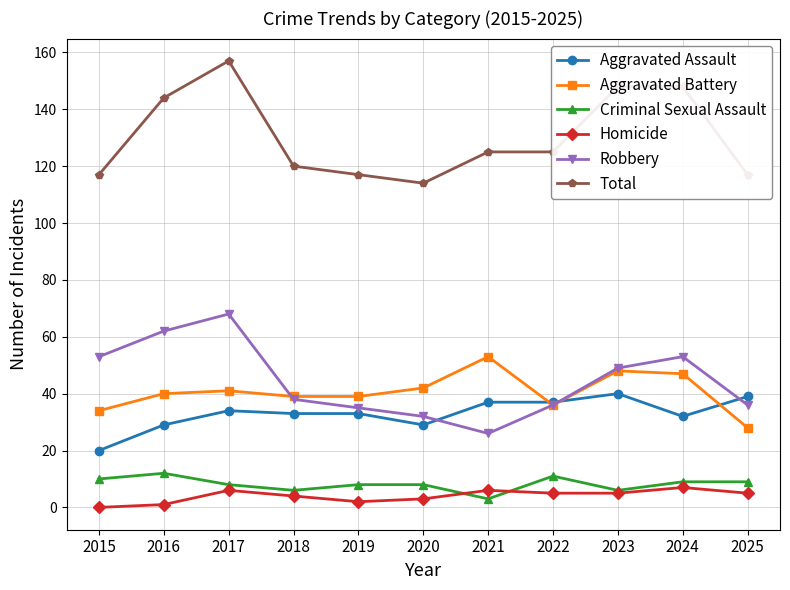

Count the number of categories in the chart.

11